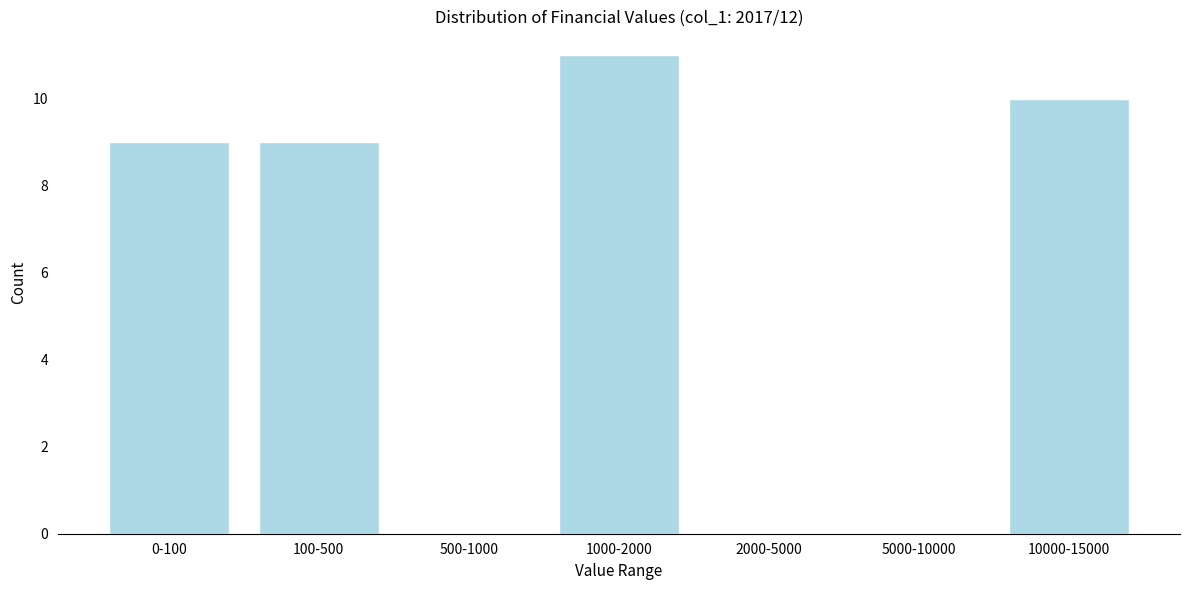

Reading right to left, list all the values displayed in this chart.

10000-15000=10	5000-10000=0	2000-5000=0	1000-2000=11	500-1000=0	100-500=9	0-100=9